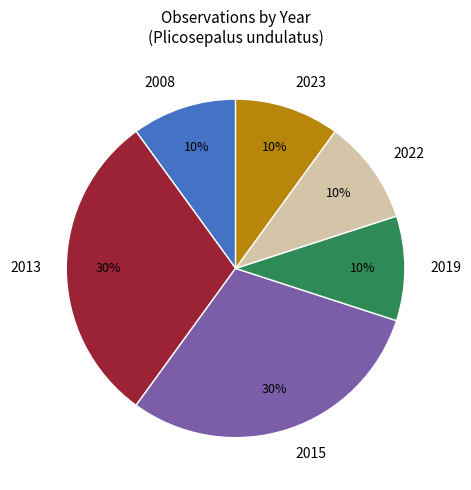

Does 2019 account for over 50% of the chart?

No